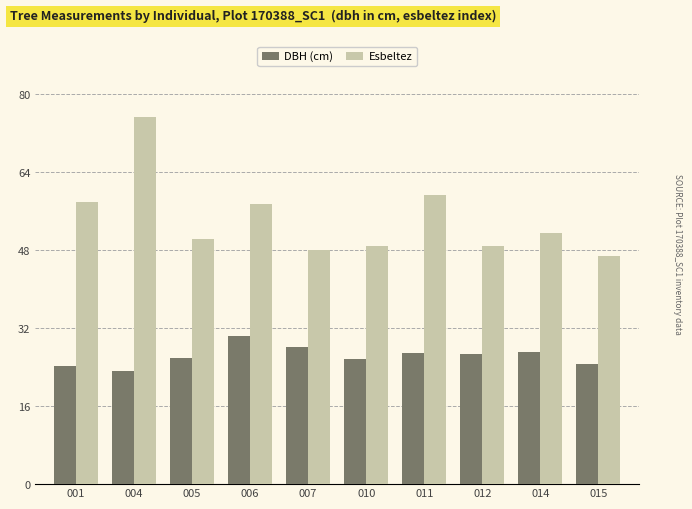

Which series changed the most between 004 and 007?

Esbeltez